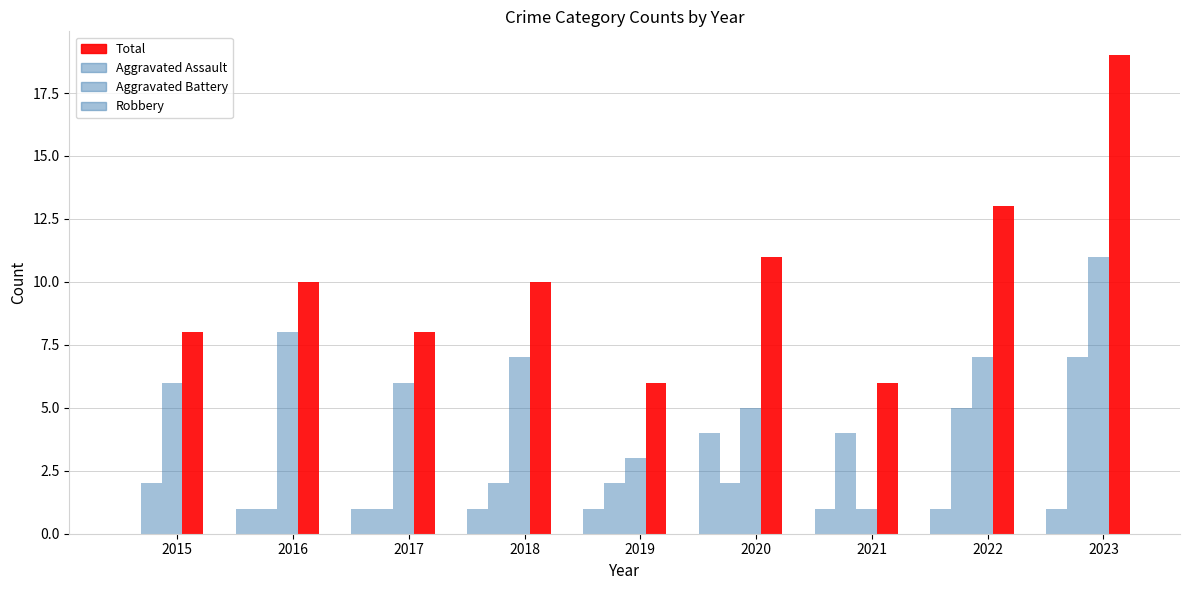

Reading left to right, extract all data points from this chart.

Aggravated Assault: 2015=0	2016=1	2017=1	2018=1	2019=1	2020=4	2021=1	2022=1	2023=1
Aggravated Battery: 2015=2	2016=1	2017=1	2018=2	2019=2	2020=2	2021=4	2022=5	2023=7
Robbery: 2015=6	2016=8	2017=6	2018=7	2019=3	2020=5	2021=1	2022=7	2023=11
Total: 2015=8	2016=10	2017=8	2018=10	2019=6	2020=11	2021=6	2022=13	2023=19